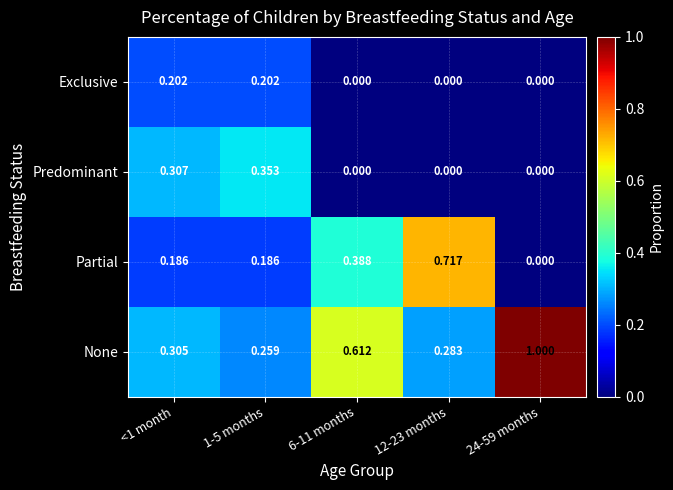

Which series has the largest range (max minus min)?

None